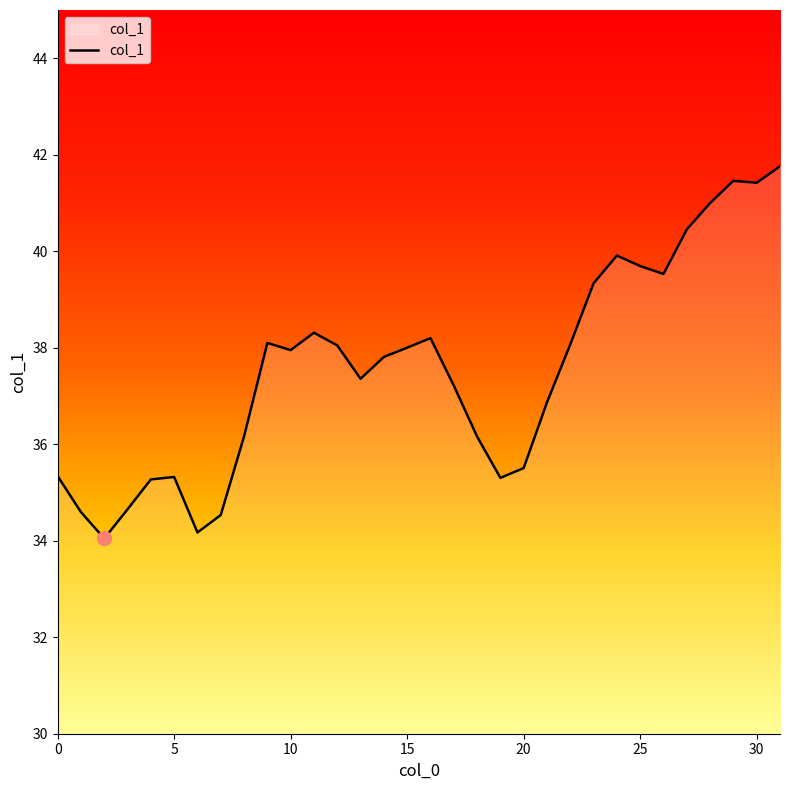

What is the difference between the maximum and minimum values?

7.7